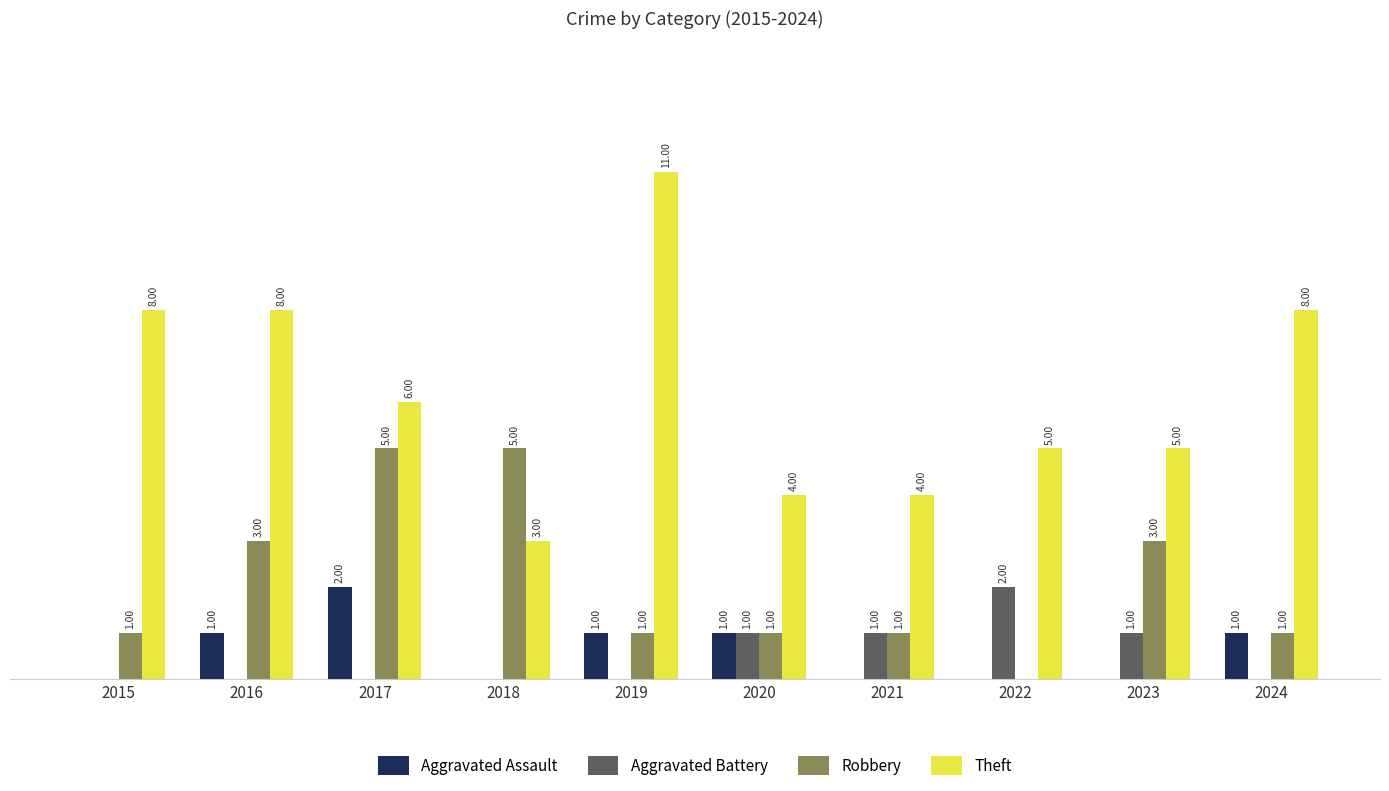

Is the value of Aggravated Battery at 2022 greater than the value of Robbery at 2022?

Yes